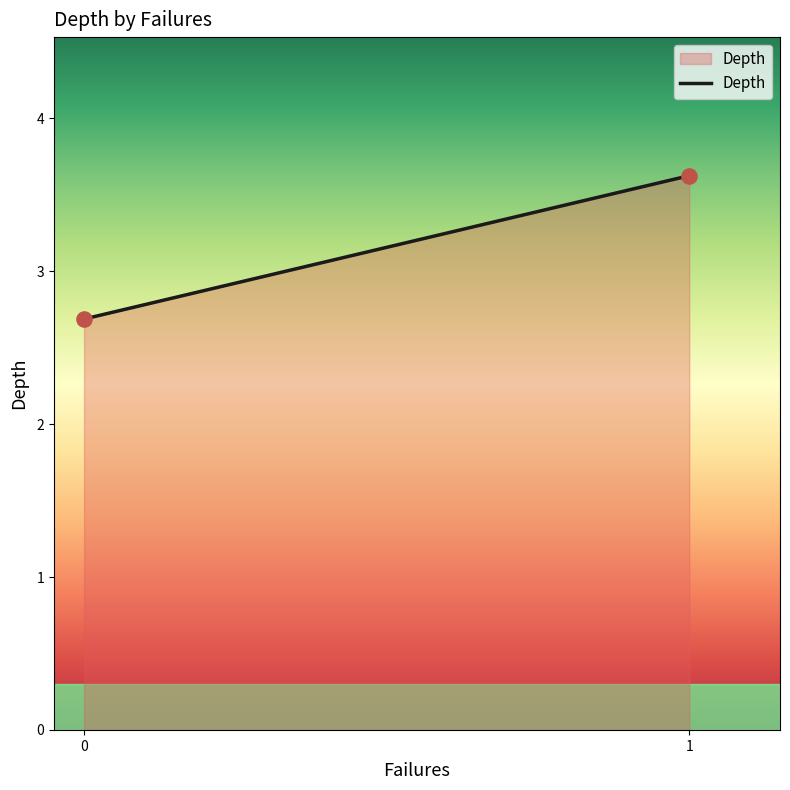

What is the average Y value?

3.2